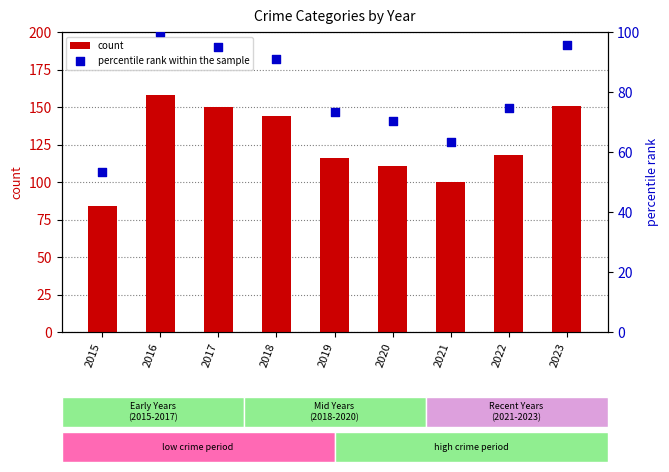

At which category is the sum across all series the highest?

2016